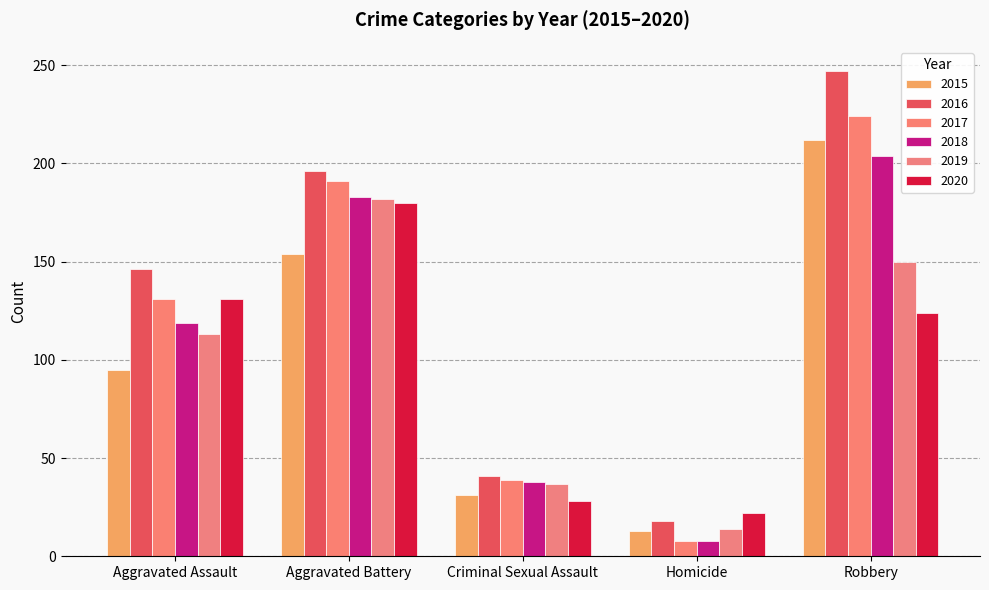

At how many categories does at least one series exceed 207?

1